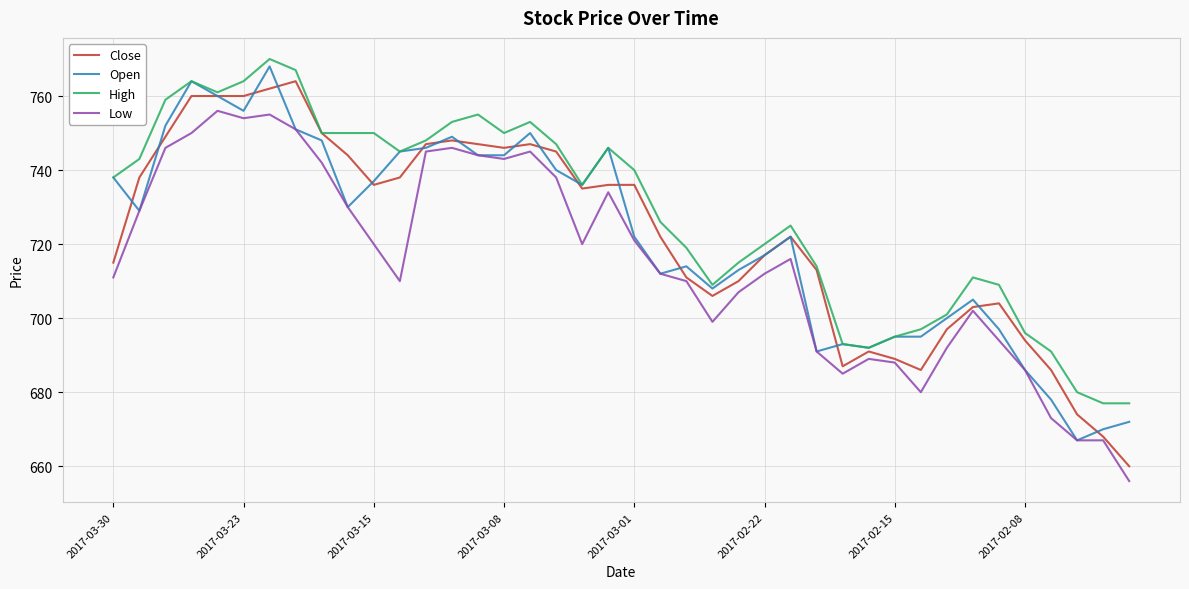

What is the smallest value displayed?

656